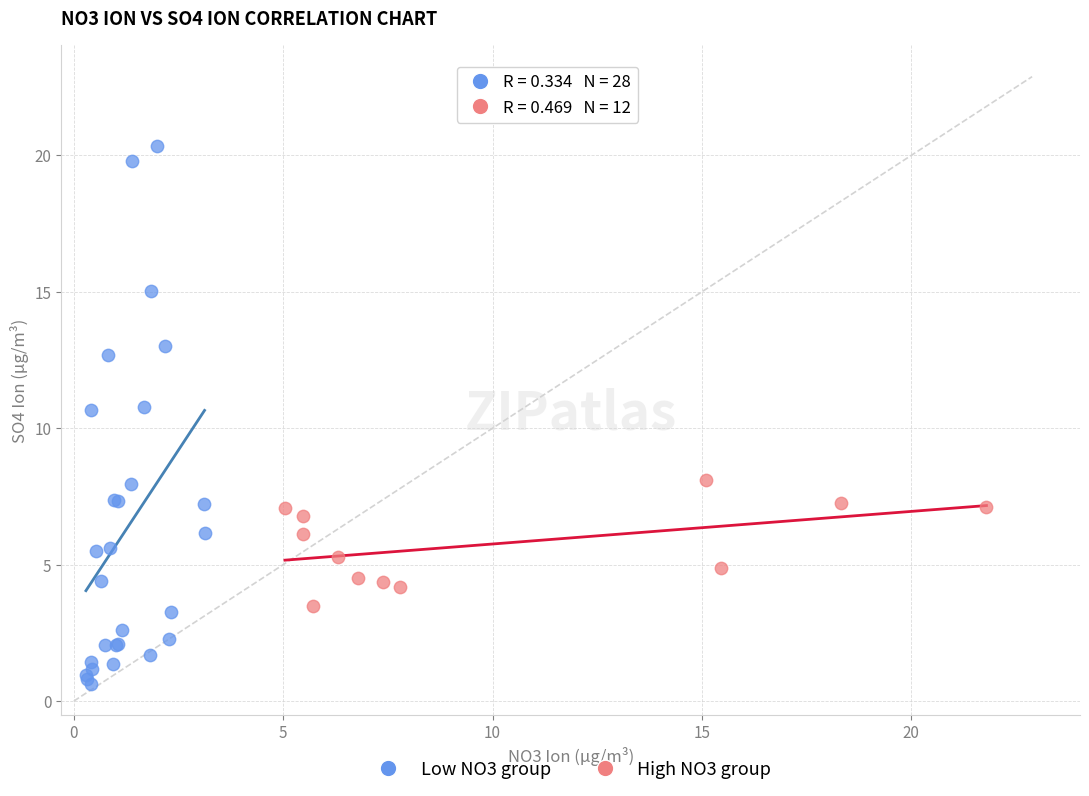

Which series reaches the maximum Y coordinate?

Low NO3 group